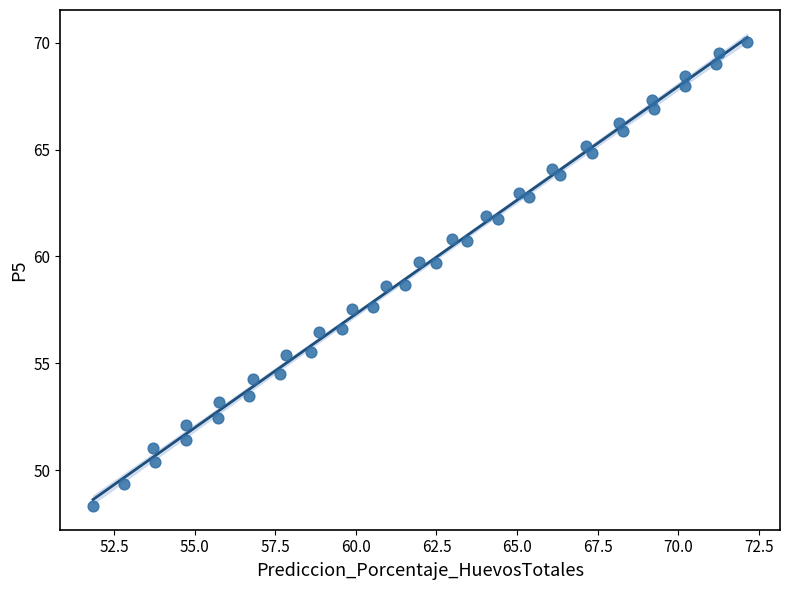

What is the range of Y values (max minus min)?

21.7